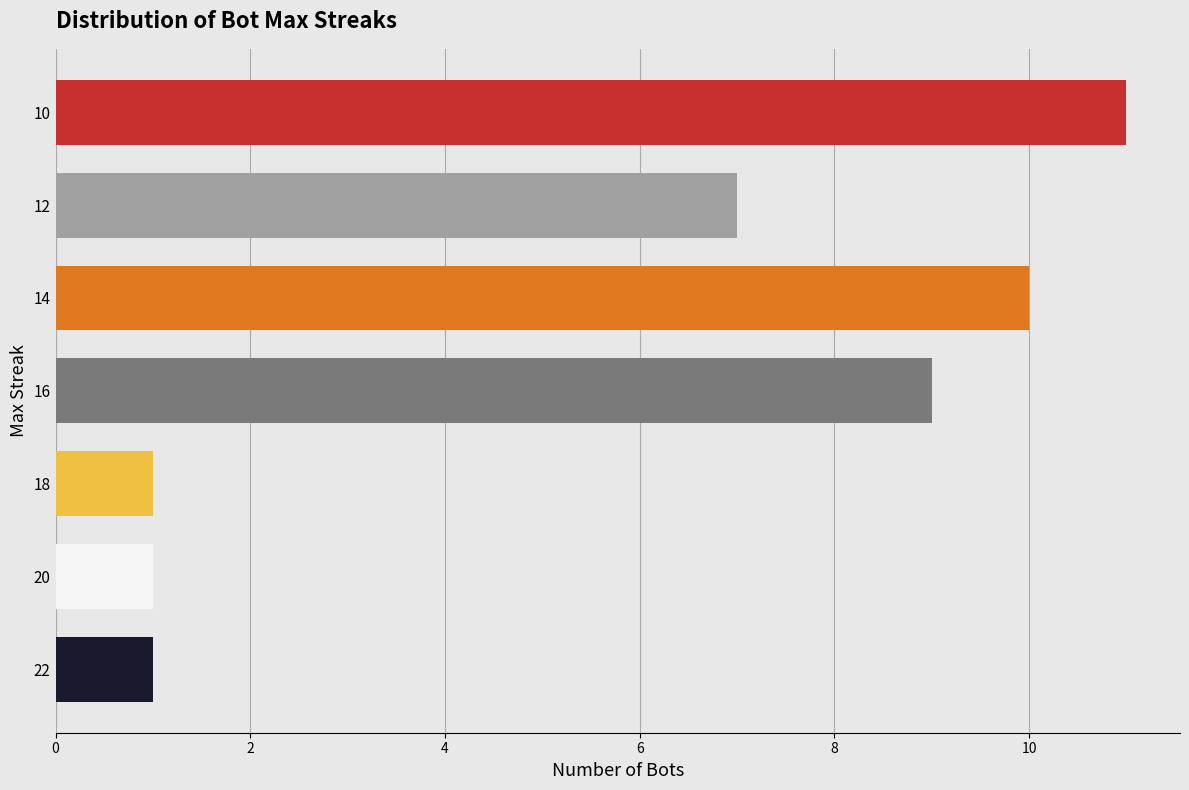

What is the average value?

6